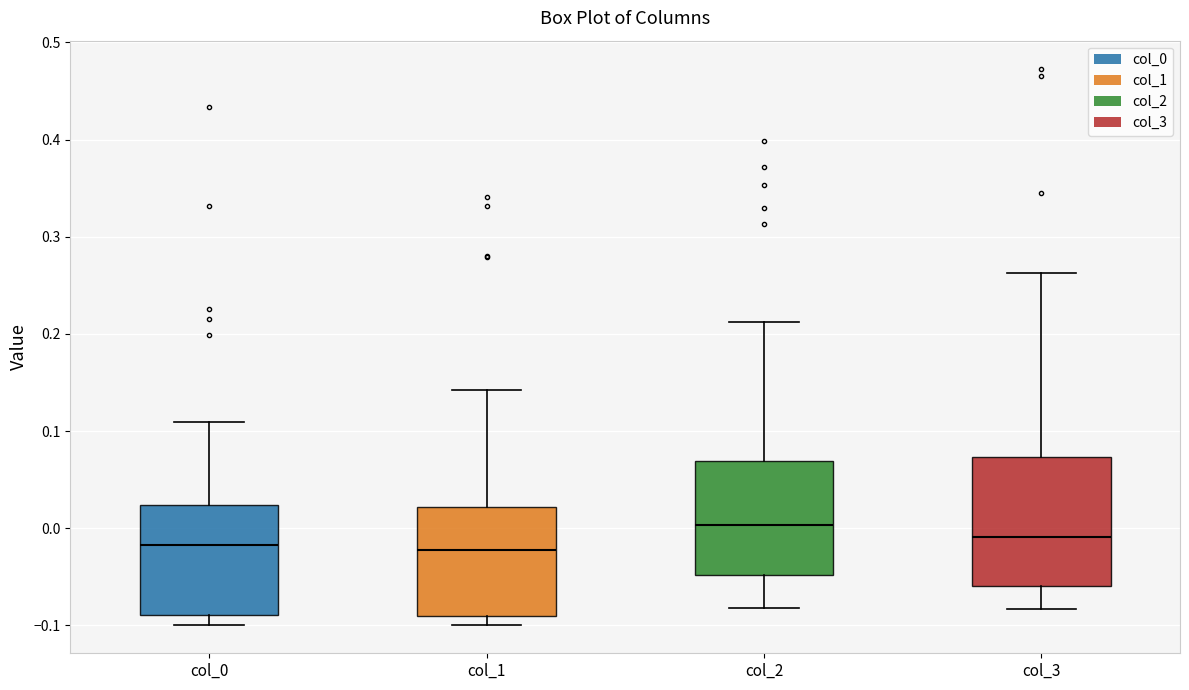

Where does the lower whisker of the box for col_0 end on the y-axis? The values are not printed on the chart, so give them approximately, as read against the axis.

-0.10